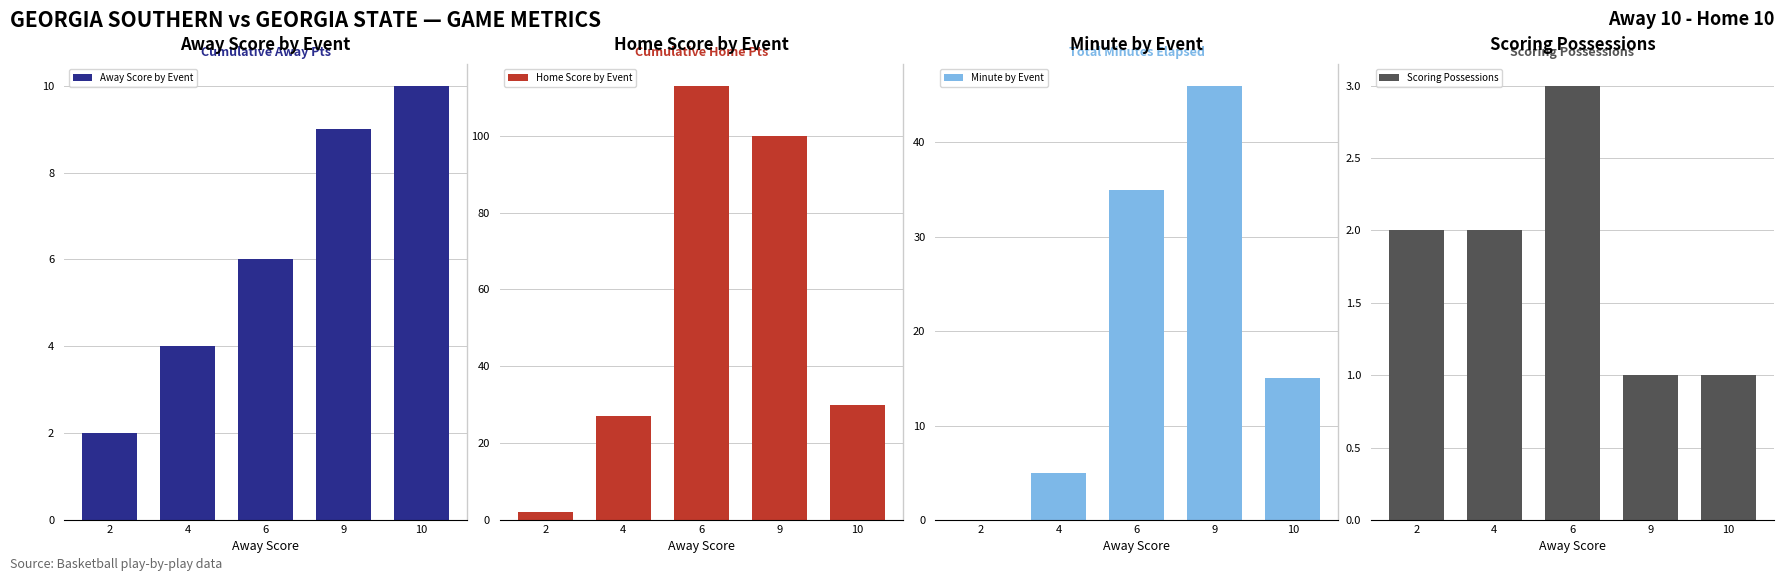

True or false: Scoring Possessions has a value of 1 at 2.

False